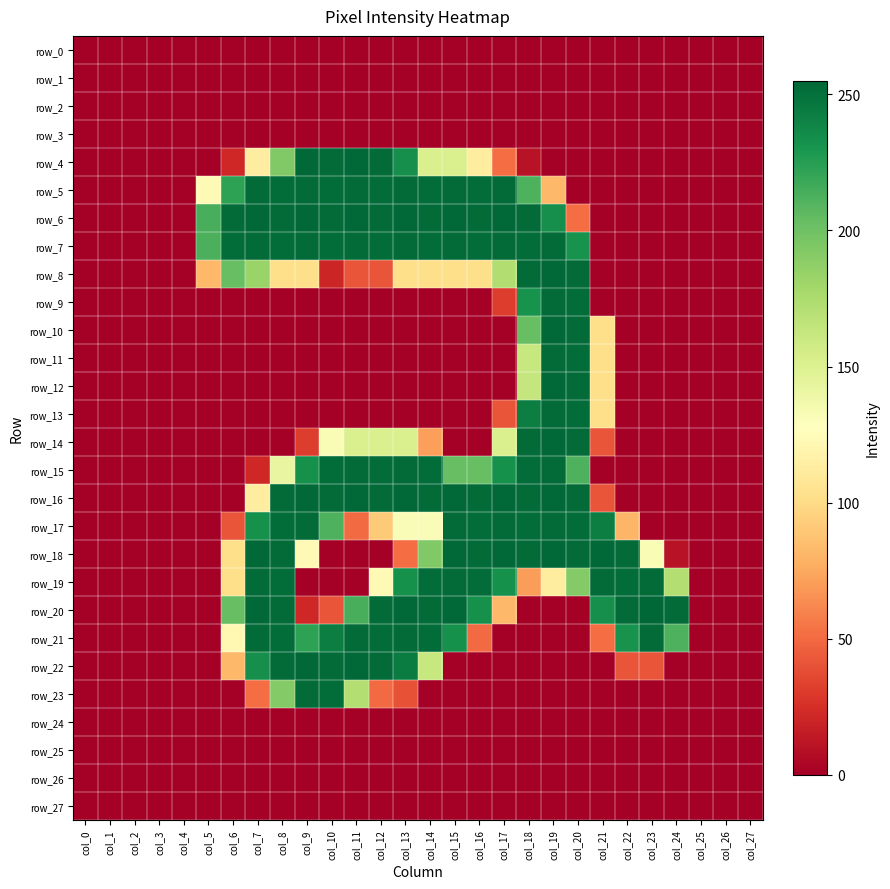

Which series changed the most between col_9 and col_18?

row_22